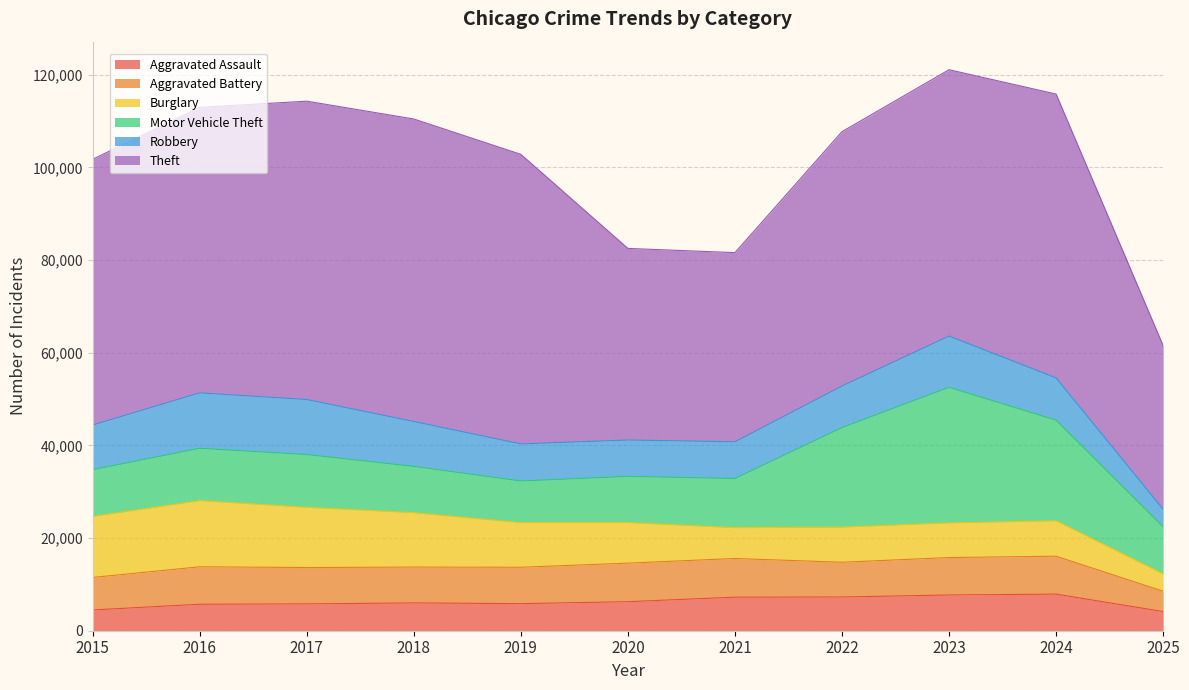

The value of Theft at 2025 is 11821. True or false?

False